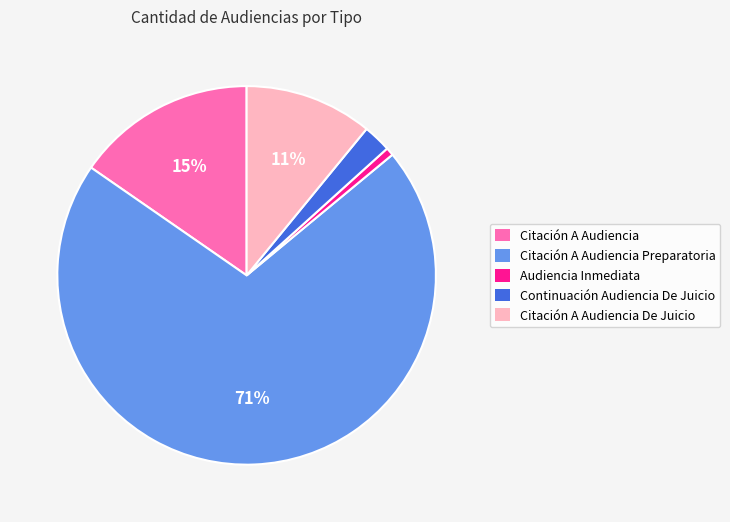

Does any single category account for the majority?

Yes